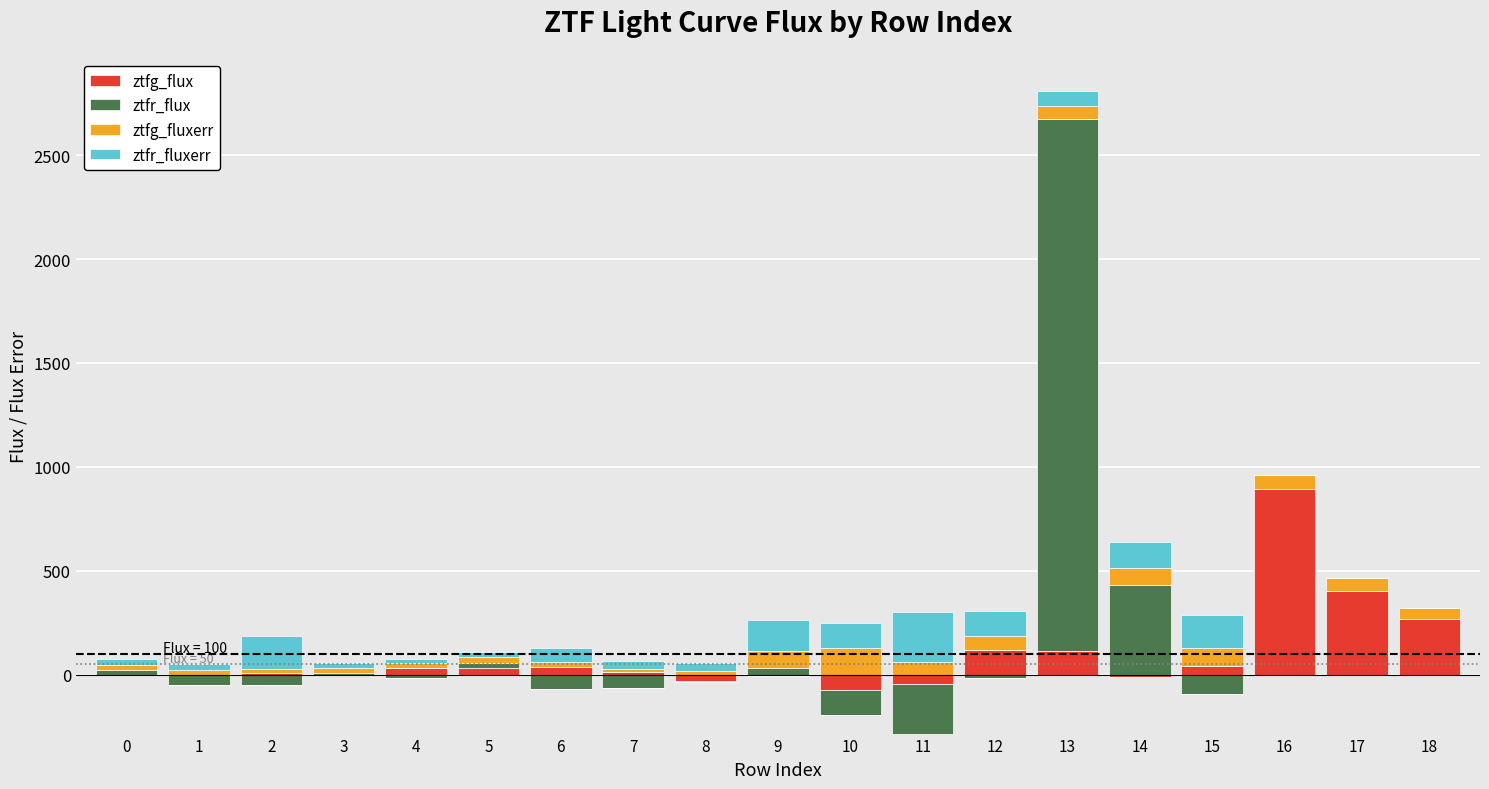

Which category has the highest value across all series?

13